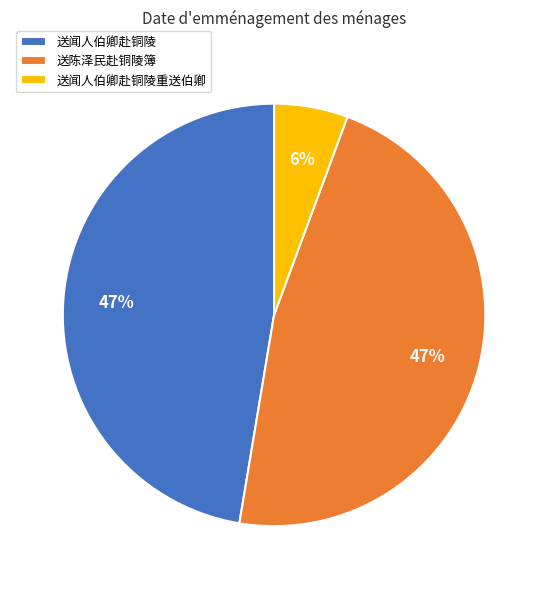

Combined, do 送闻人伯卿赴铜陵 and 送陈泽民赴铜陵簿 account for over 50%?

Yes